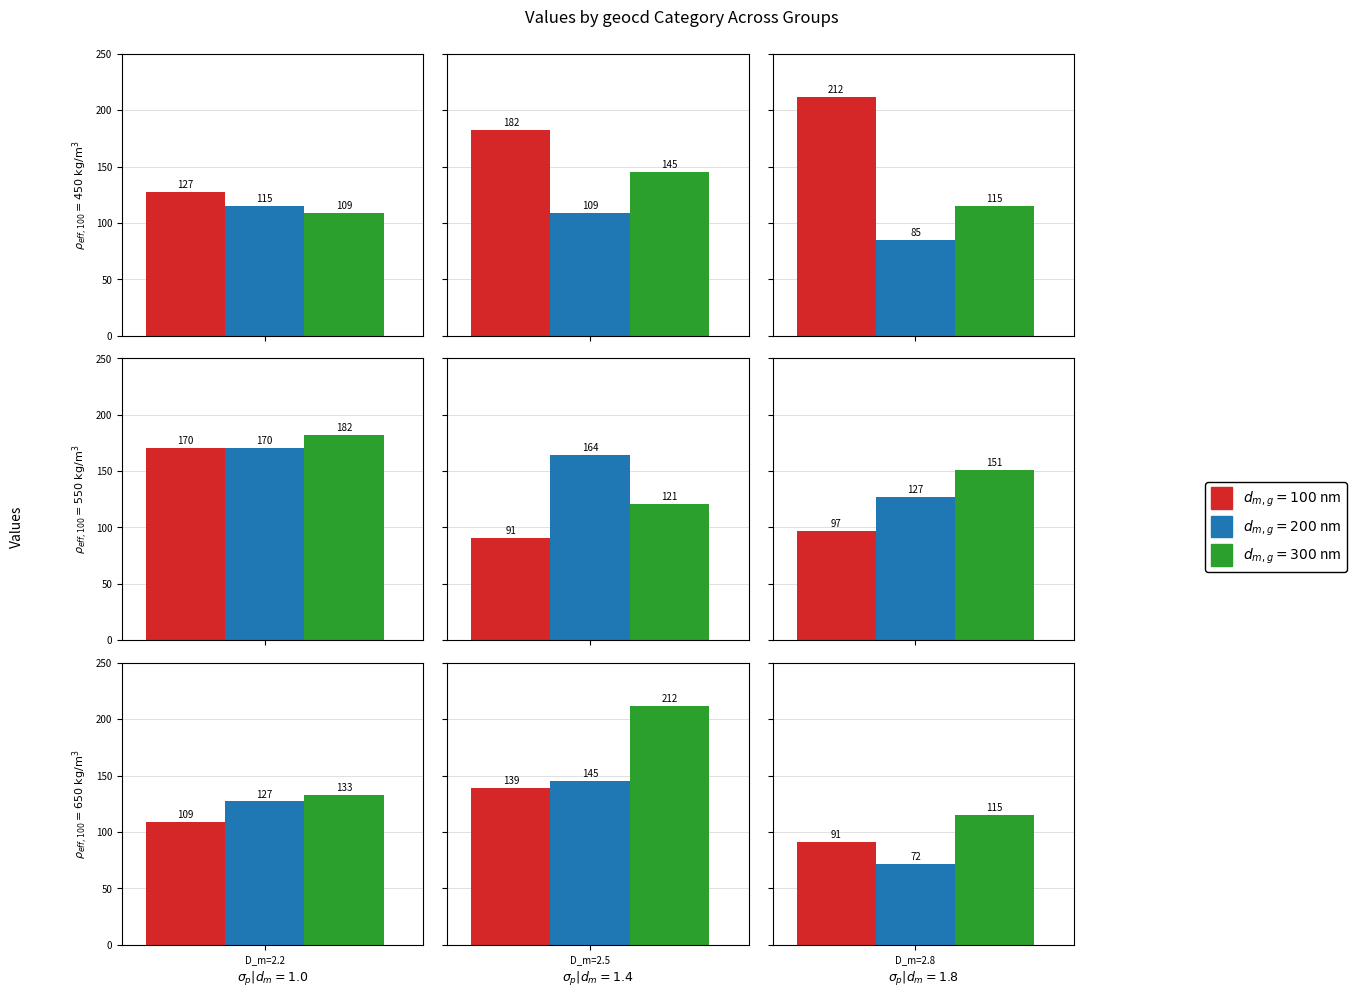

What is the lowest value of the geocd_300nm series?

109